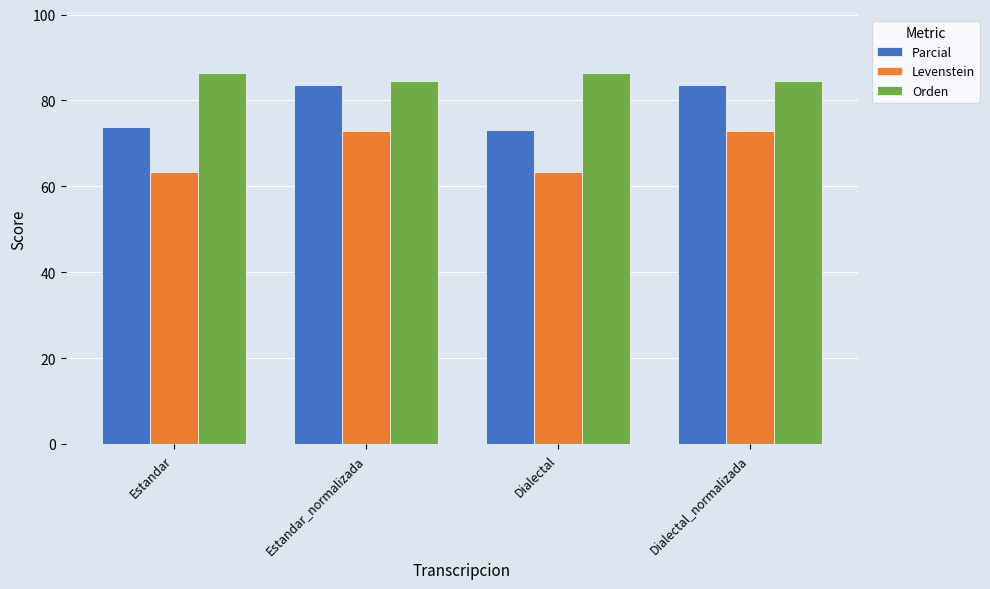

What position from the right is Estandar?

4